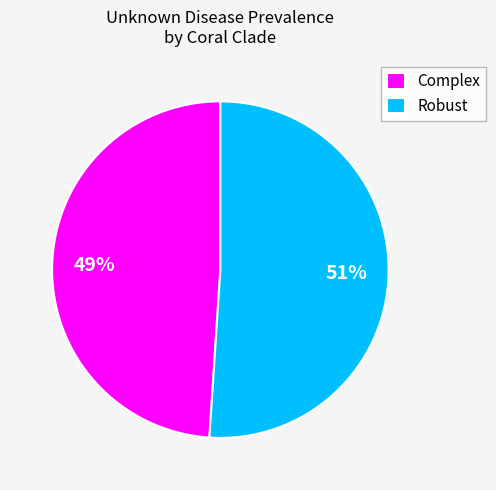

Count the number of slices in the pie.

2